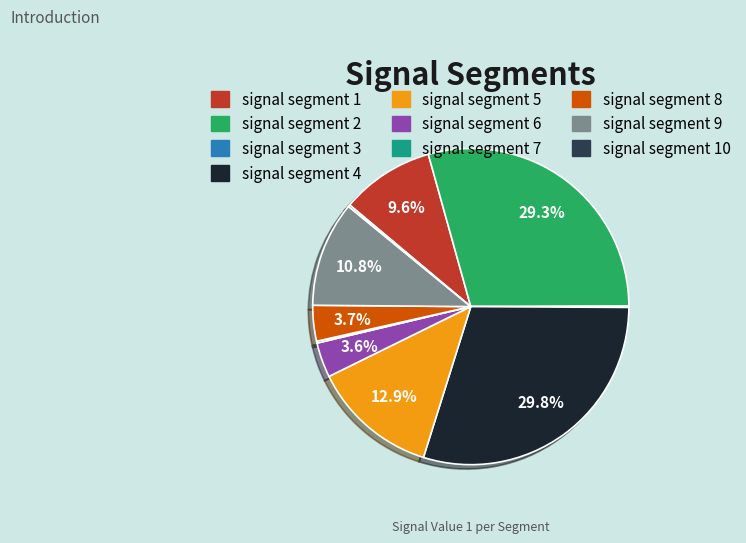

Is there any slice that represents more than half of the pie?

No